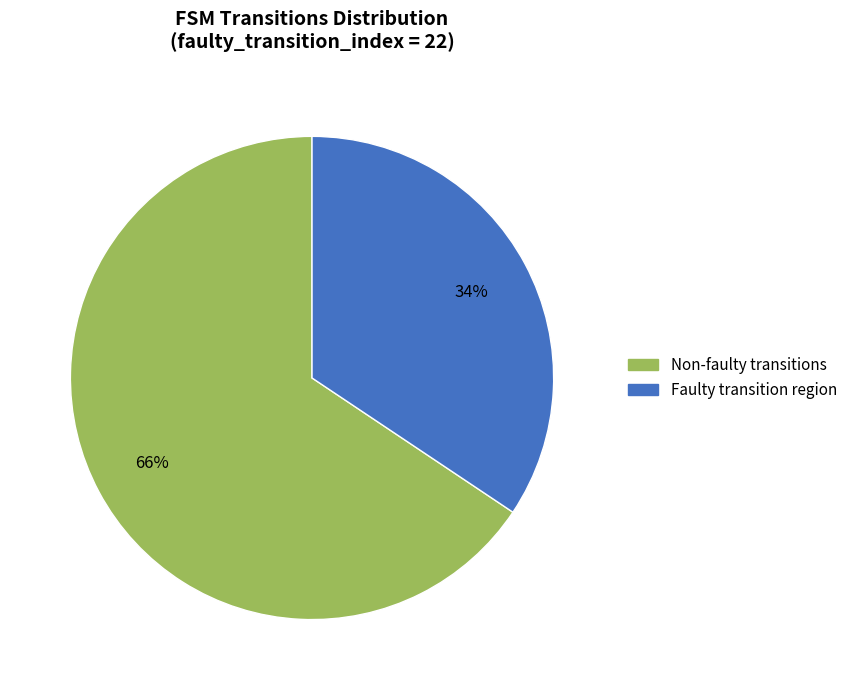

Is it true that Faulty transition region is 34% of the pie?

True